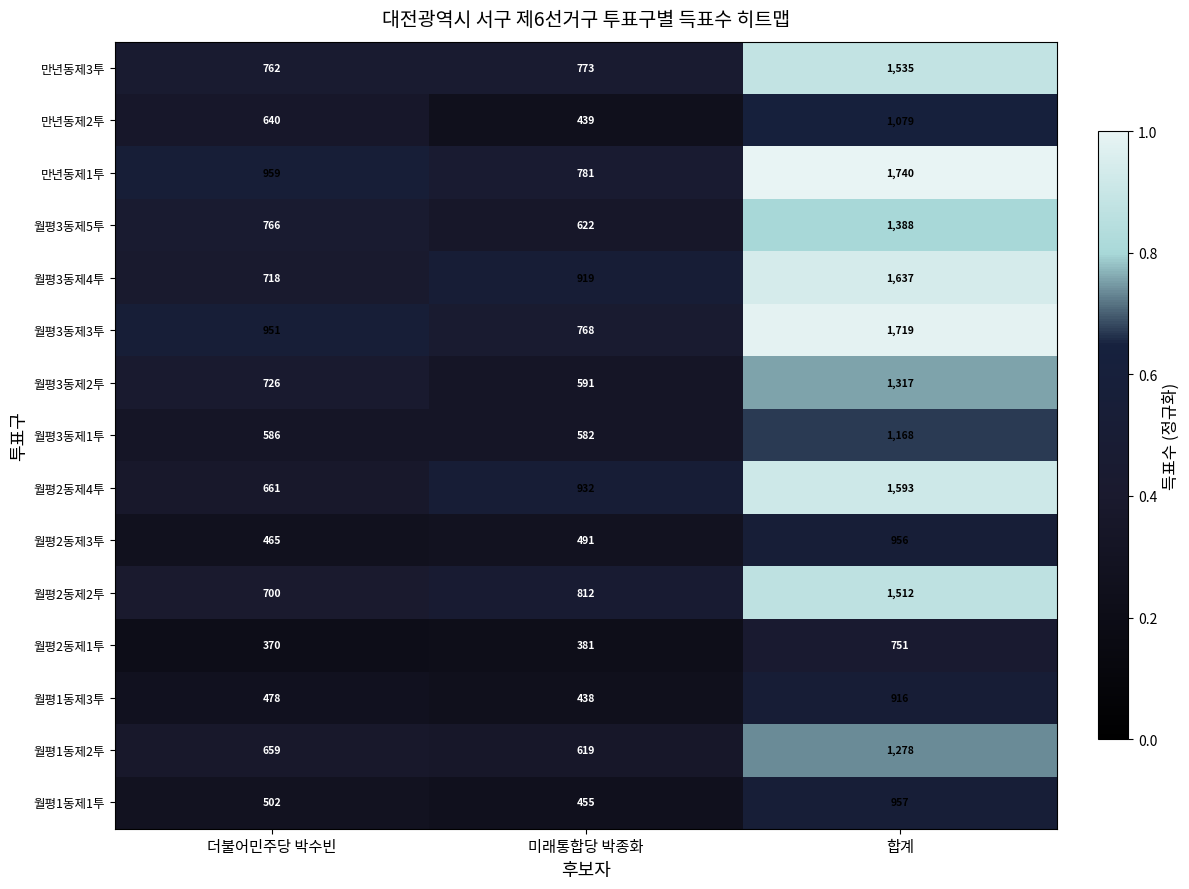

What is the total value across all series at 더불어민주당 박수빈?

9943